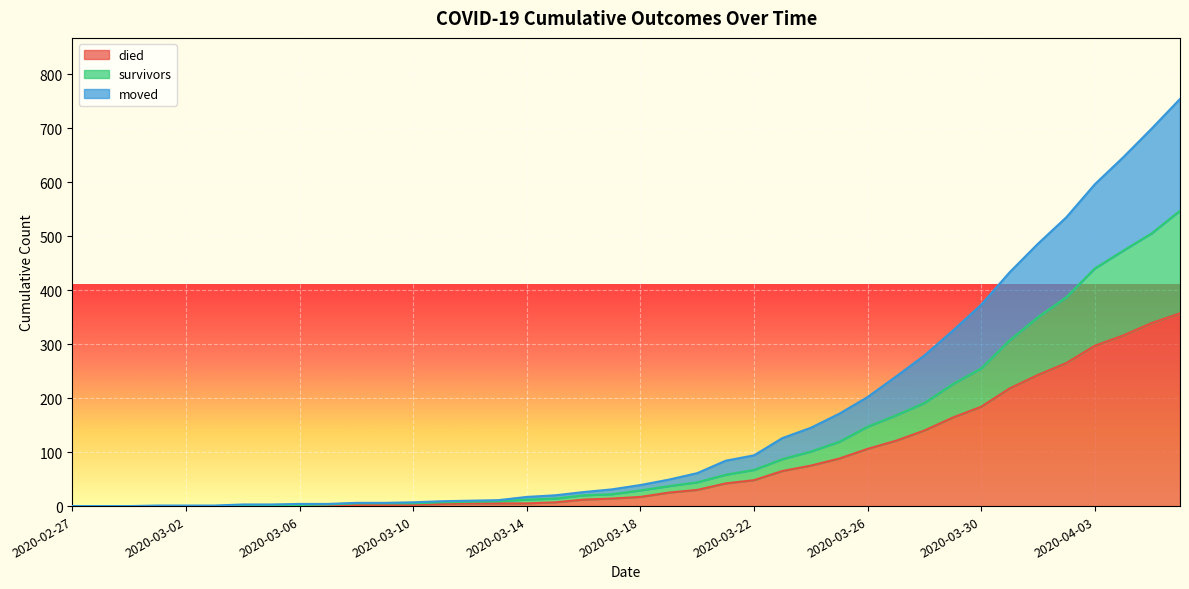

Which category has the lowest value across all series?

2020-02-27